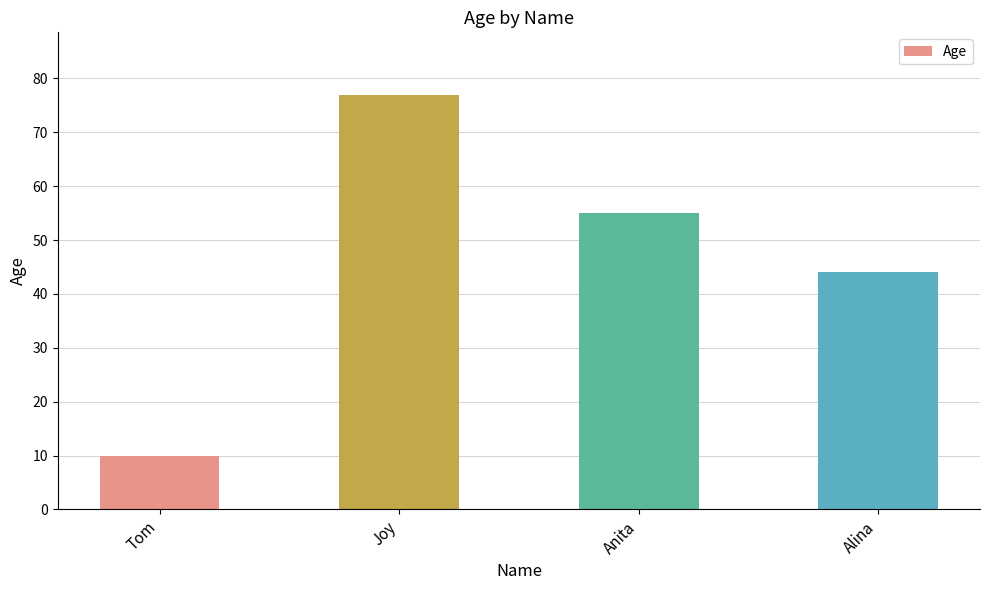

The chart shows a value of 77 at Joy. True or false?

True